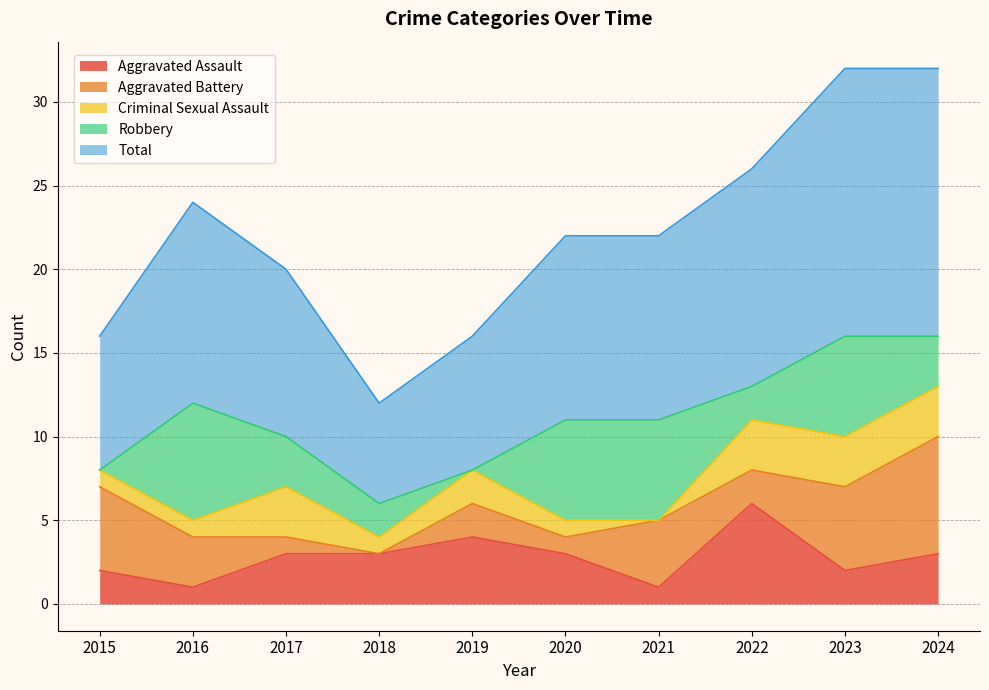

After their last crossing, which series has the higher values: Aggravated Assault or Robbery?

Robbery